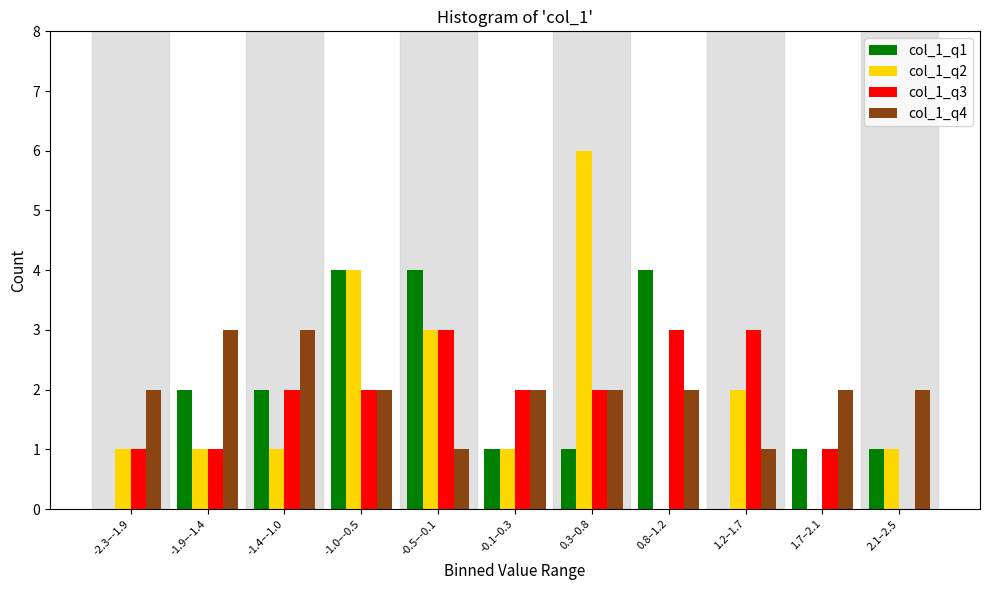

Which category has the highest value in the col_1_q2 series?

0.3–0.8